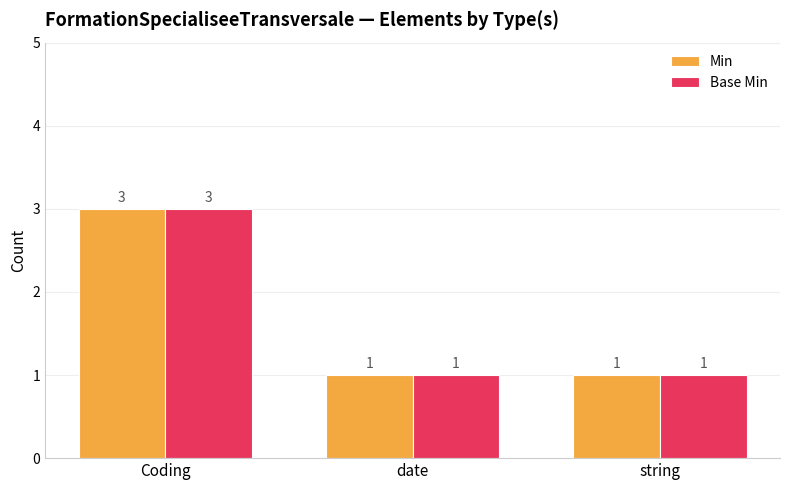

Reading right to left, transcribe all the data shown in this chart.

Min: 1	1	3
Base Min: 1	1	3